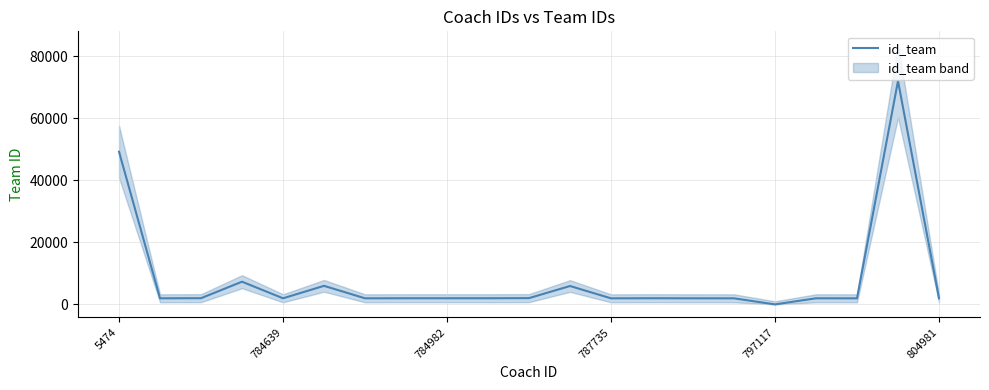

Which category has the lowest value in the id_team series?

797117